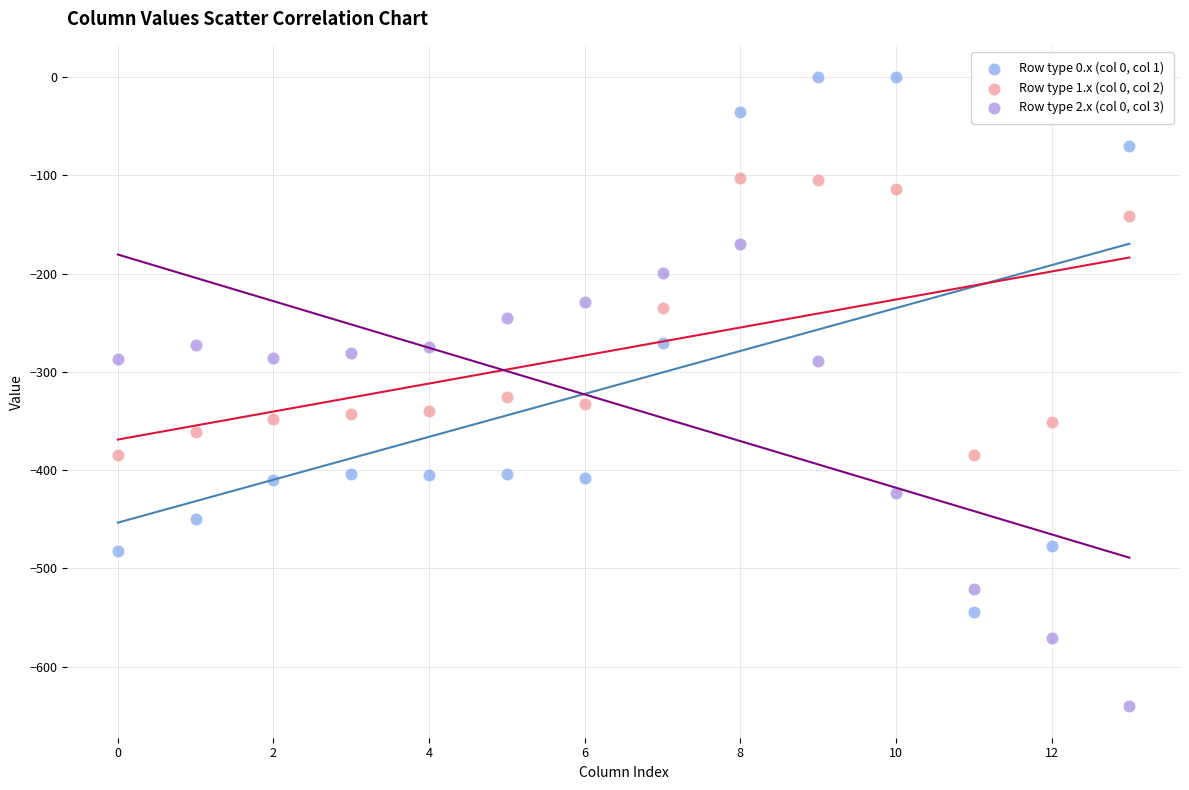

What are all the series names shown in the legend?

Row type 0.x (col 0, col 1), Row type 1.x (col 0, col 2), Row type 2.x (col 0, col 3)